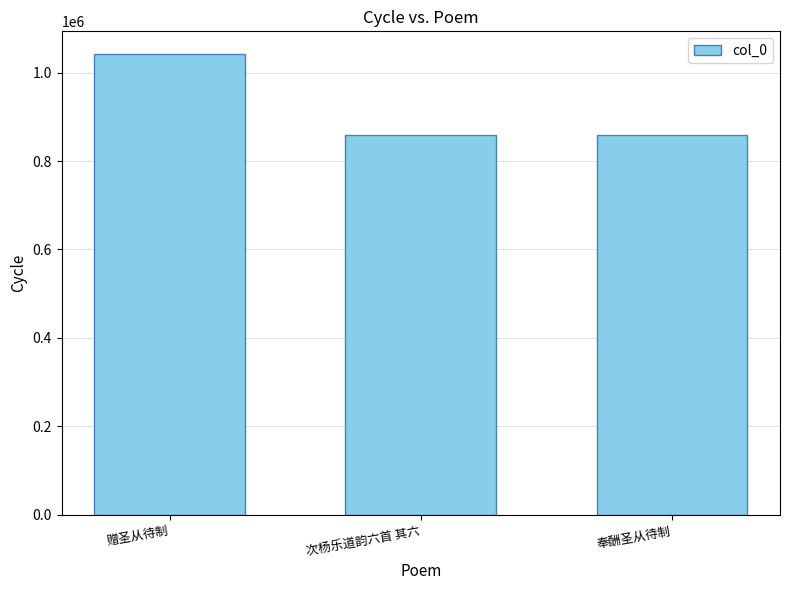

True or false: the data shows 1041059 at 赠圣从待制.

True